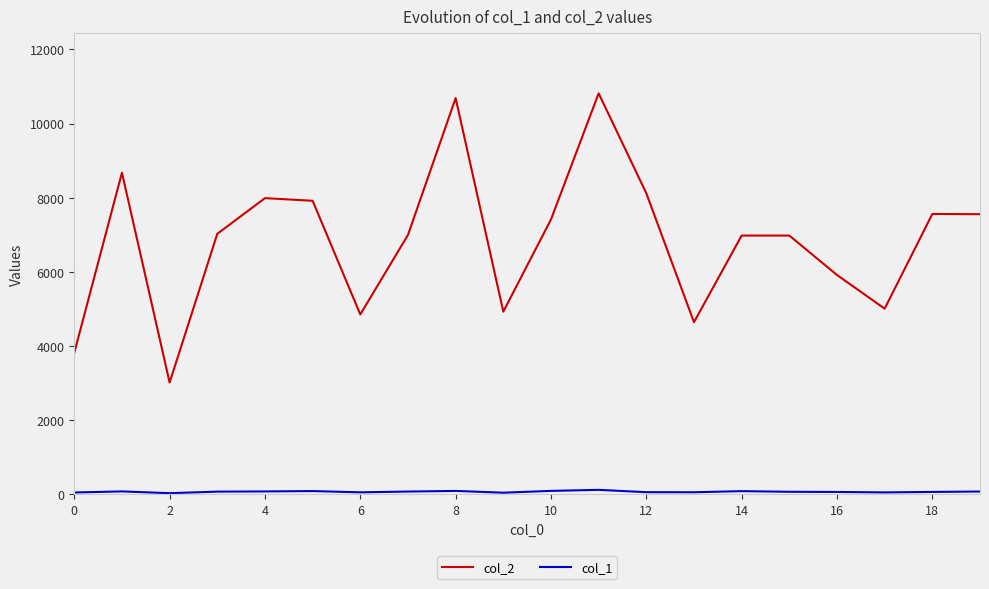

Which series has the largest total across all categories?

col_2